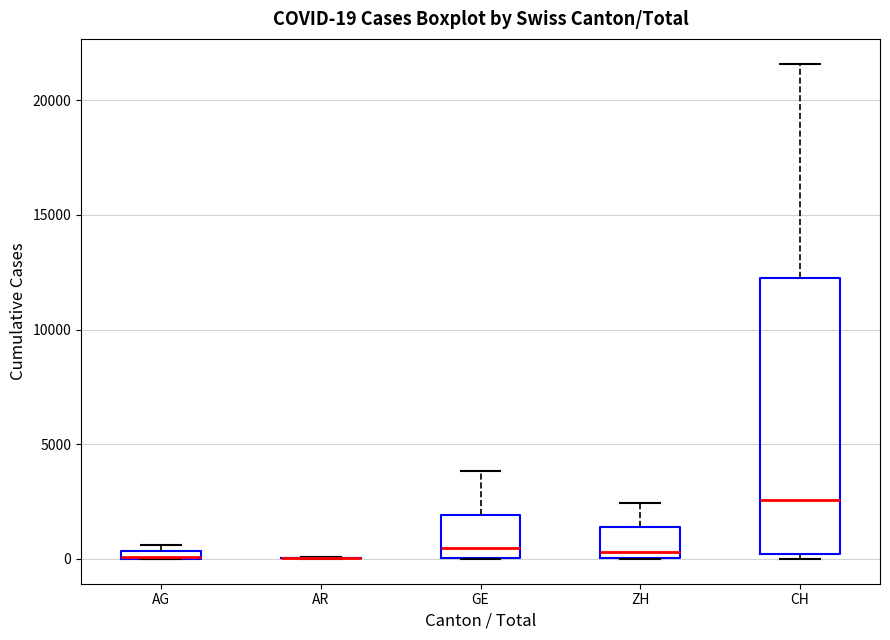

Comparing the boxes themselves (not the whiskers), which one is the tallest?

CH